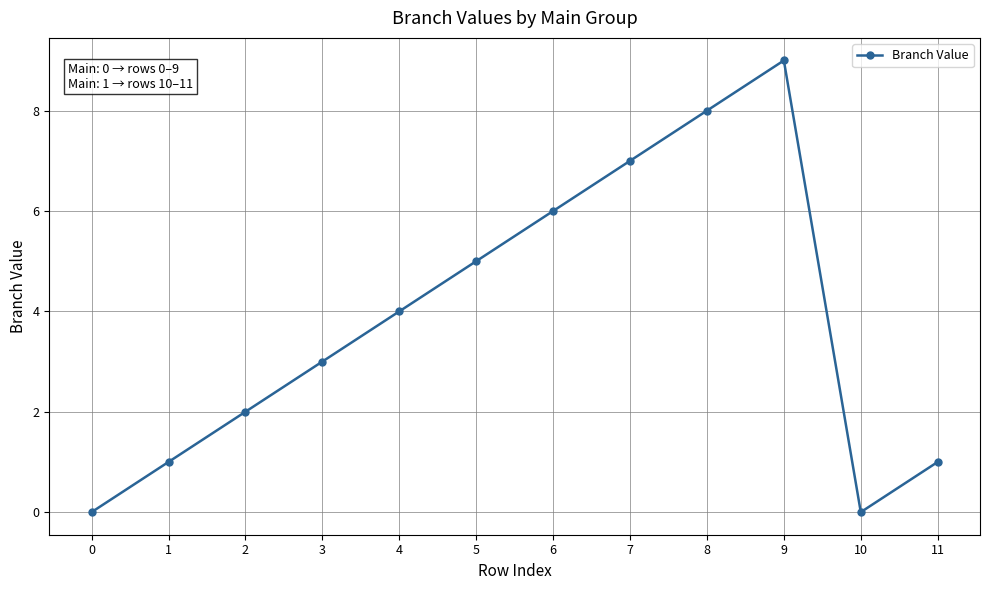

What is the approximate value at 6?

6